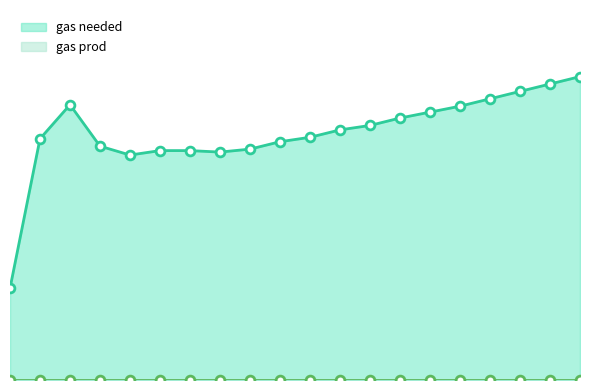

Between 17 and 8, which is larger?

17